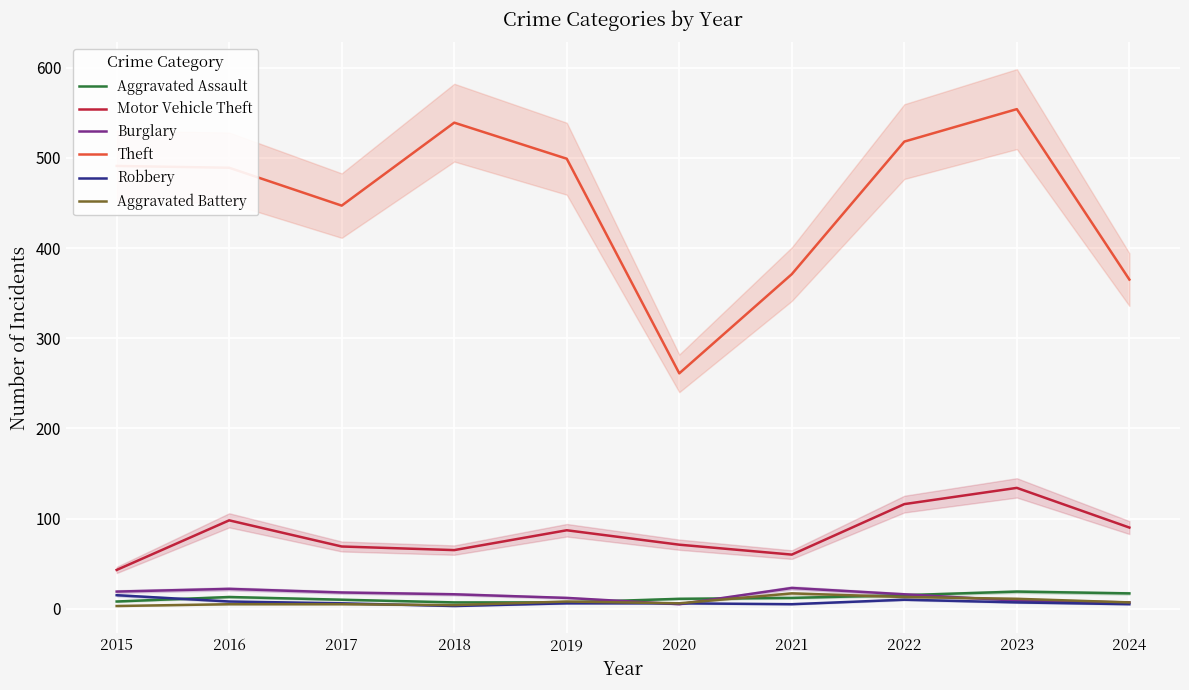

Is it true that Burglary equals 19 at 2015?

True